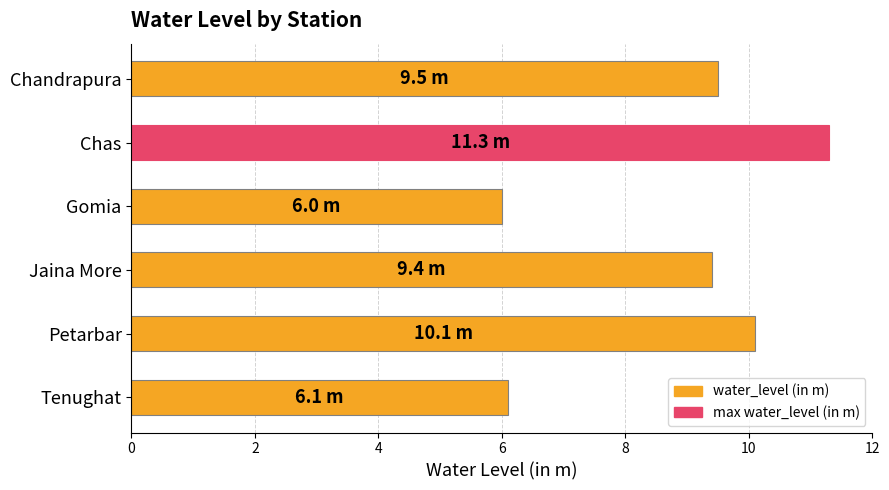

What value does the data have at Tenughat?

6.1